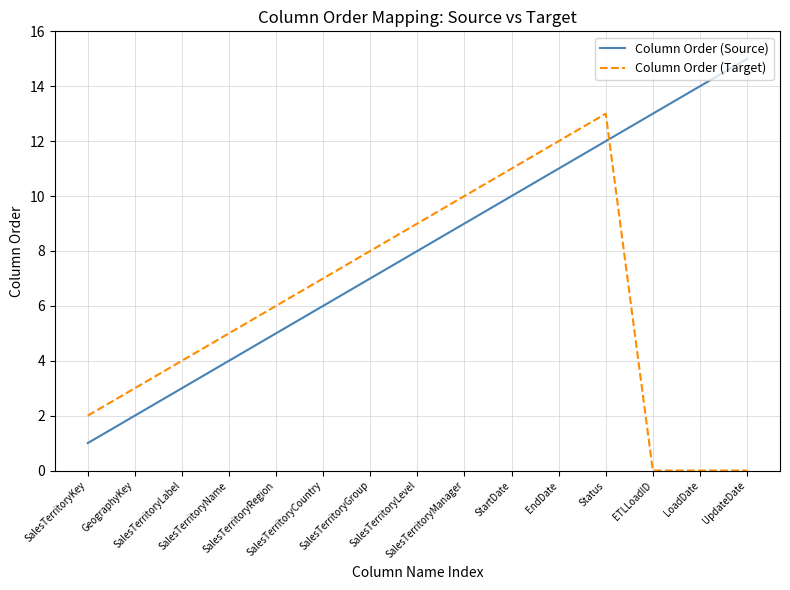

List the series in order of their overall mean, lowest first.

Column Order (Target), Column Order (Source)